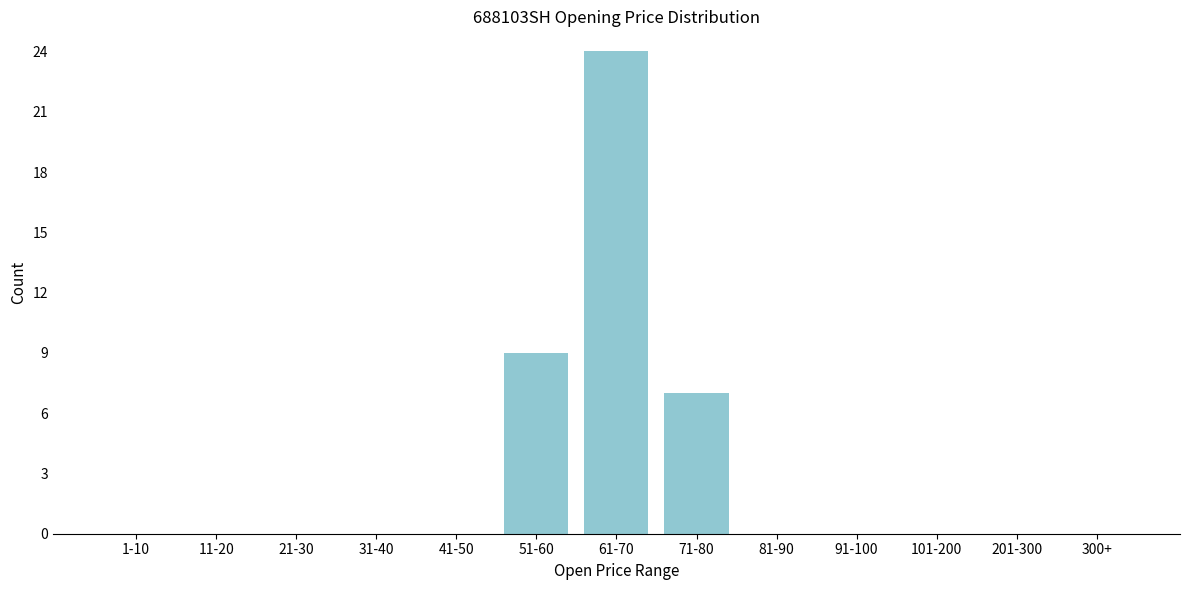

Reading left to right, what are all the values shown in this chart?

1-10=0	11-20=0	21-30=0	31-40=0	41-50=0	51-60=9	61-70=24	71-80=7	81-90=0	91-100=0	101-200=0	201-300=0	300+=0